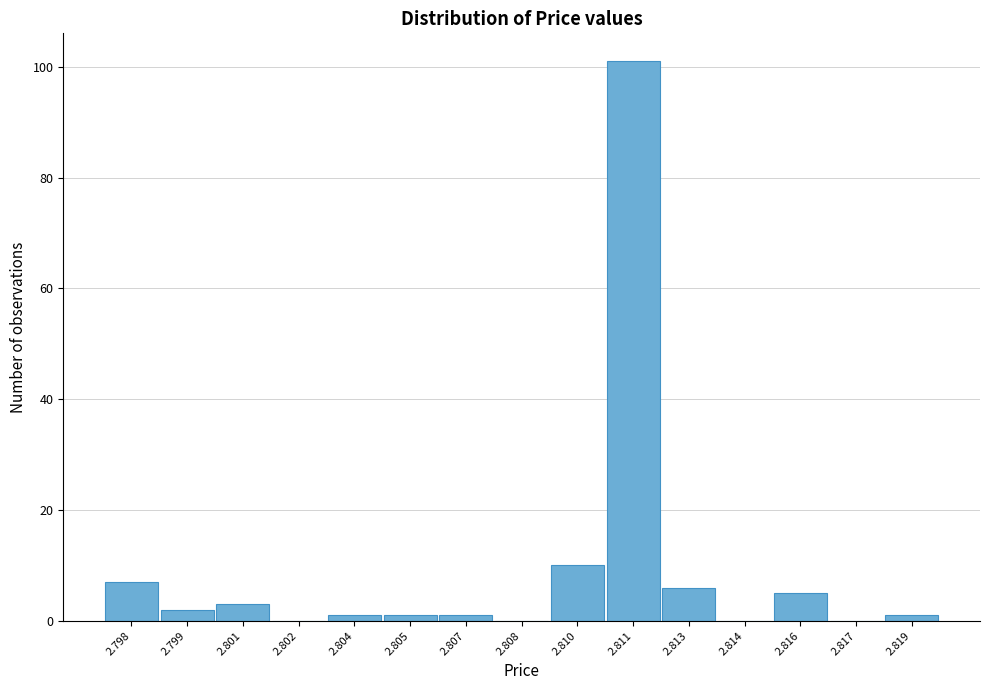

Reading left to right, list all the values displayed in this chart.

2.798=7	2.799=2	2.801=3	2.802=0	2.804=1	2.805=1	2.807=1	2.808=0	2.810=10	2.811=101	2.813=6	2.814=0	2.816=5	2.817=0	2.819=1